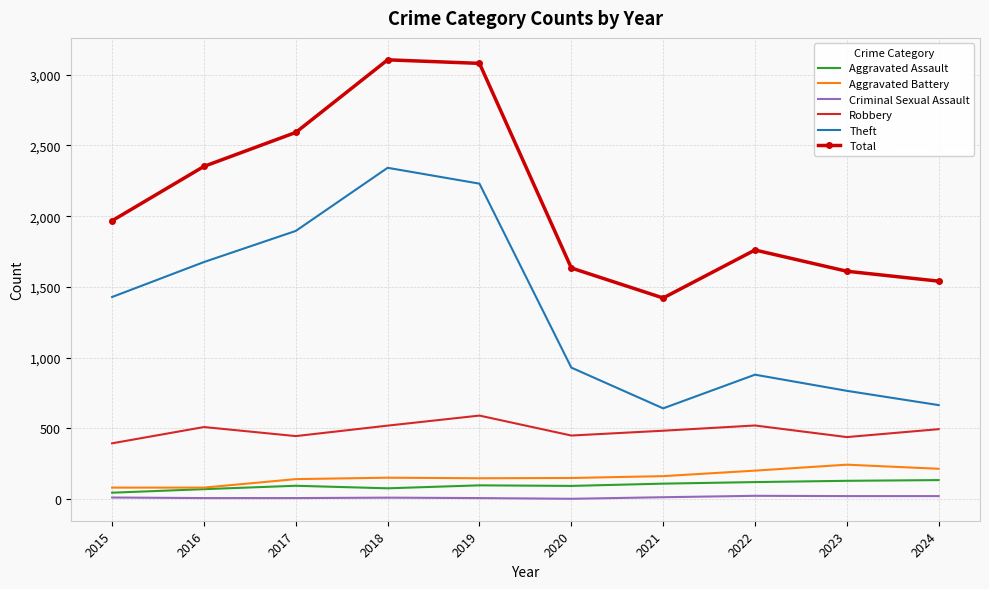

Which series has the largest total across all categories?

Total